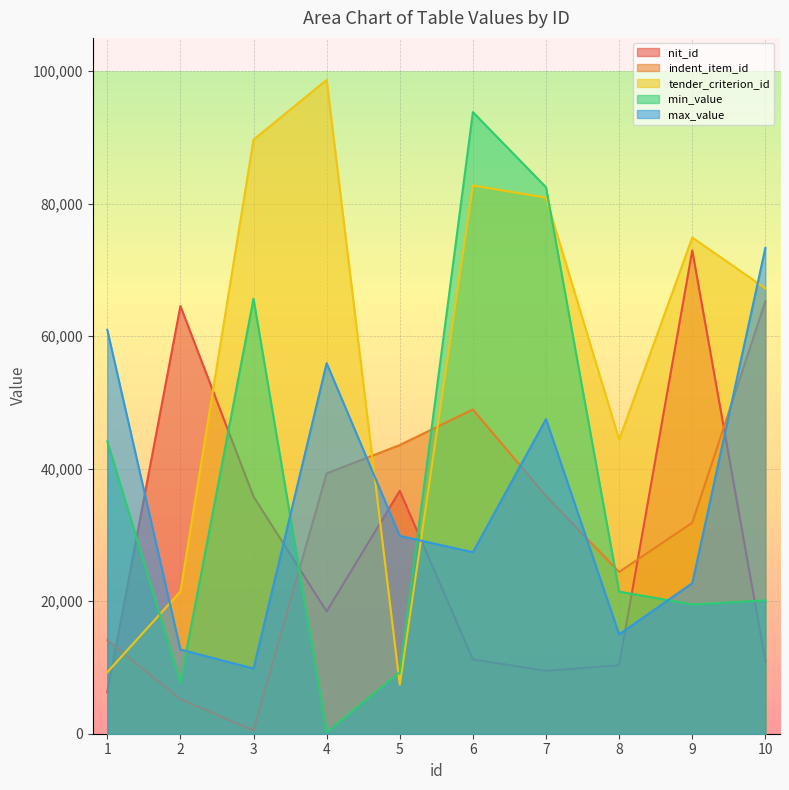

Where is nit_id nearest to the value 39591?

5